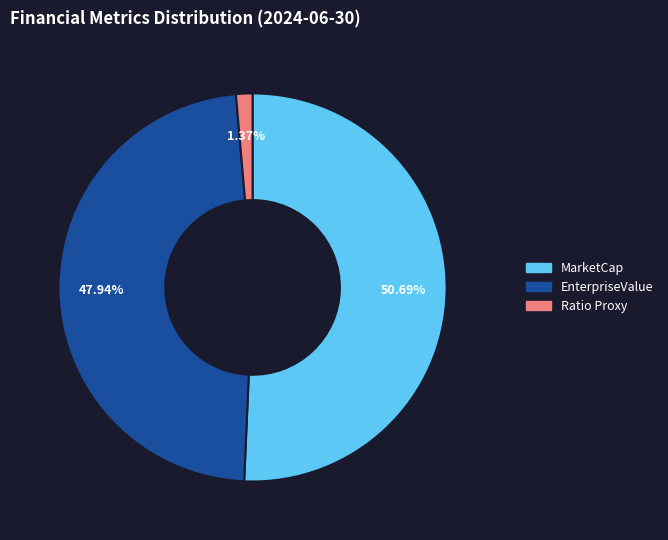

How many segments does this pie chart have?

3